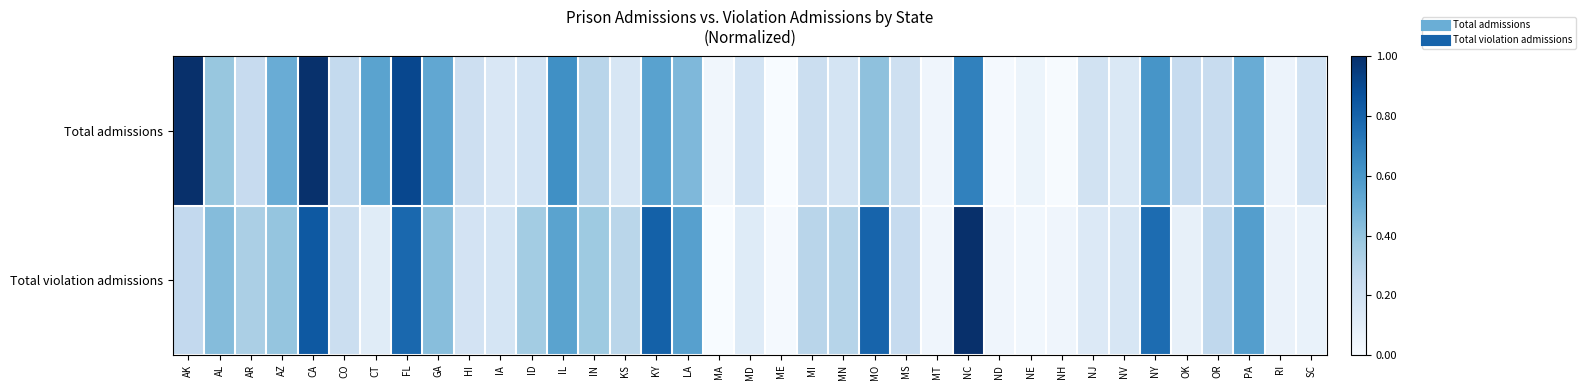

Reading left to right, transcribe all the data shown in this chart.

Total admissions: AK=1.0	AL=0.4	AR=0.2	AZ=0.5	CA=1.0	CO=0.3	CT=0.5	FL=0.9	GA=0.5	HI=0.2	IA=0.2	ID=0.2	IL=0.6	IN=0.3	KS=0.2	KY=0.6	LA=0.4	MA=0.0	MD=0.2	ME=0.0	MI=0.2	MN=0.2	MO=0.4	MS=0.2	MT=0.0	NC=0.7	ND=0.0	NE=0.1	NH=0.0	NJ=0.2	NV=0.1	NY=0.6	OK=0.2	OR=0.2	PA=0.5	RI=0.1	SC=0.2
Total violation admissions: AK=0.3	AL=0.4	AR=0.3	AZ=0.4	CA=0.8	CO=0.2	CT=0.1	FL=0.8	GA=0.4	HI=0.2	IA=0.2	ID=0.4	IL=0.5	IN=0.4	KS=0.3	KY=0.8	LA=0.6	MA=0.0	MD=0.1	ME=0.0	MI=0.3	MN=0.3	MO=0.8	MS=0.2	MT=0.0	NC=1.0	ND=0.0	NE=0.0	NH=0.0	NJ=0.1	NV=0.2	NY=0.8	OK=0.1	OR=0.3	PA=0.6	RI=0.1	SC=0.1